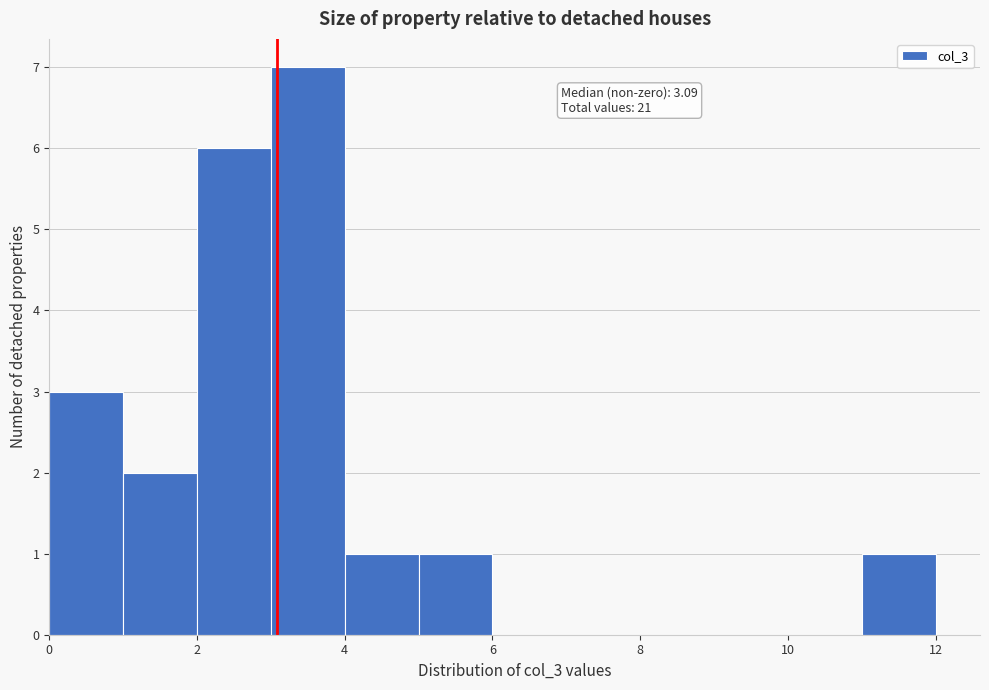

Over which range of the x-axis is the bar tallest?

3 to 4